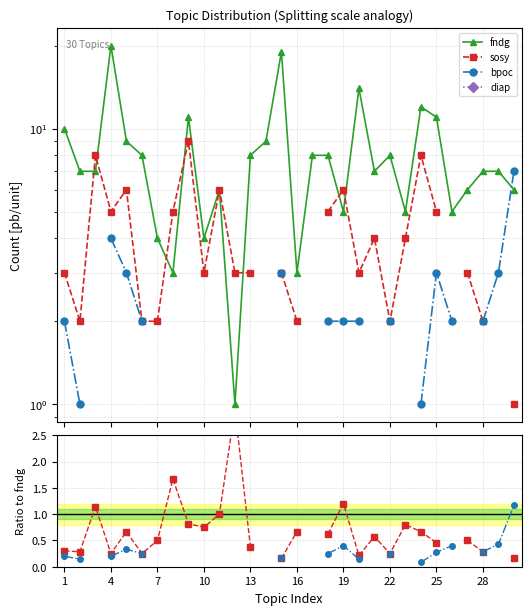

How many categories are shown in the chart?

30